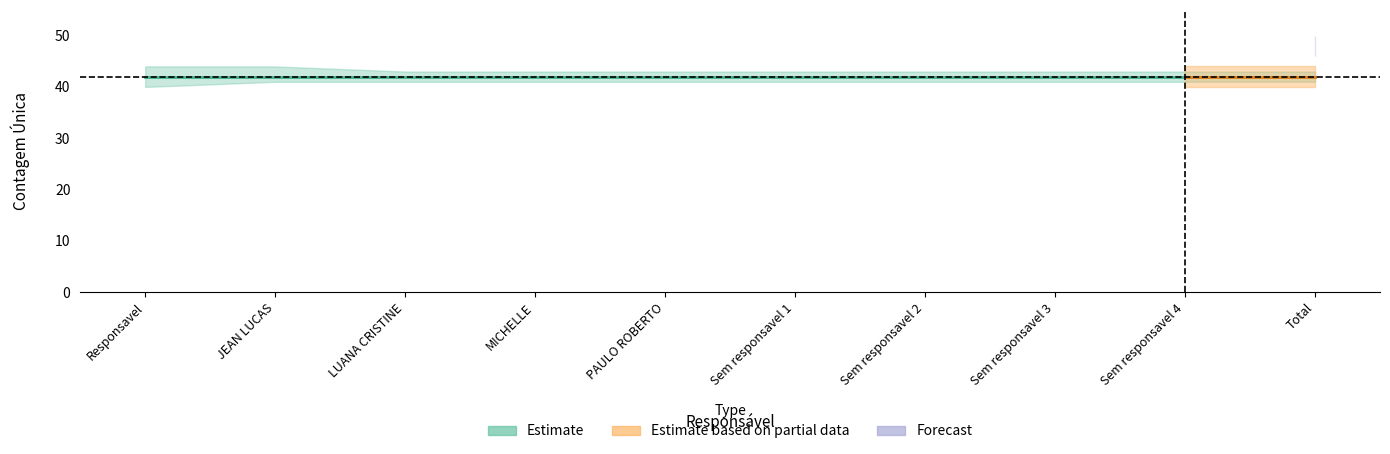

How many points are higher than both their immediate neighbors (excluding endpoints)?

1